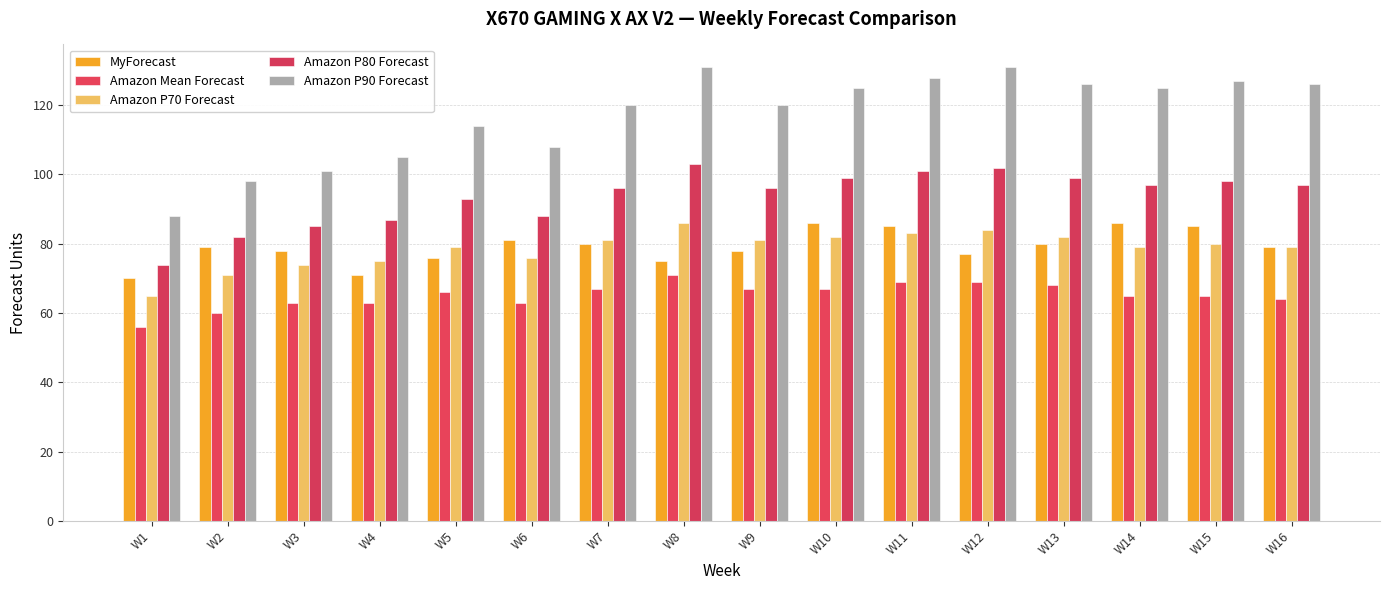

Which label corresponds to the largest value in the chart?

W8